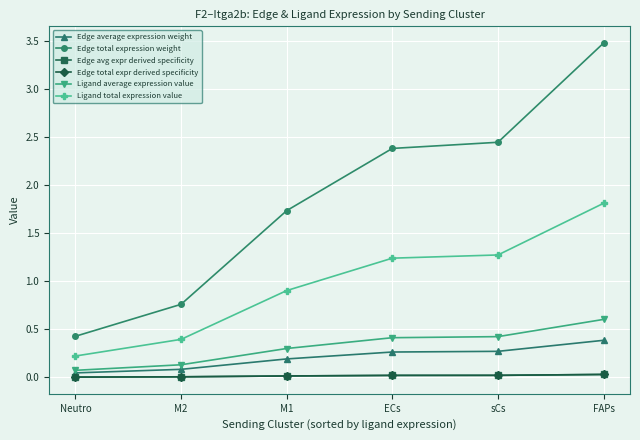

Which series has the largest range (max minus min)?

Edge total expression weight